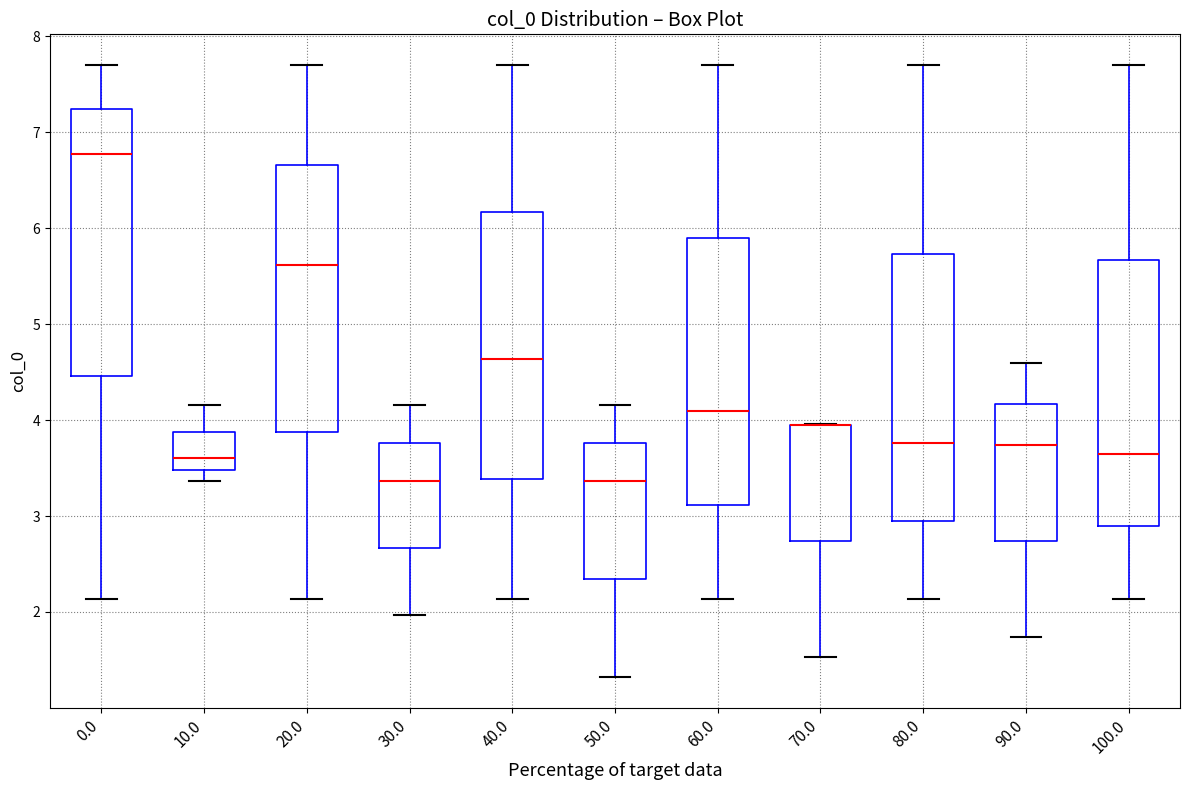

Where is the upper edge of the box at x = 60.0 on the y-axis? The values are not printed on the chart, so give them approximately, as read against the axis.

5.9